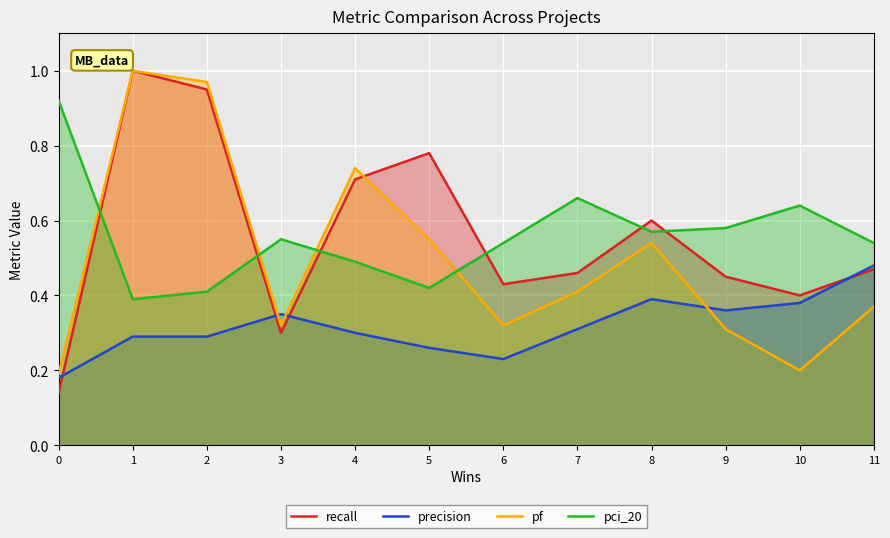

What is the sum of the pci_20 values at 11 and 5?

1.0